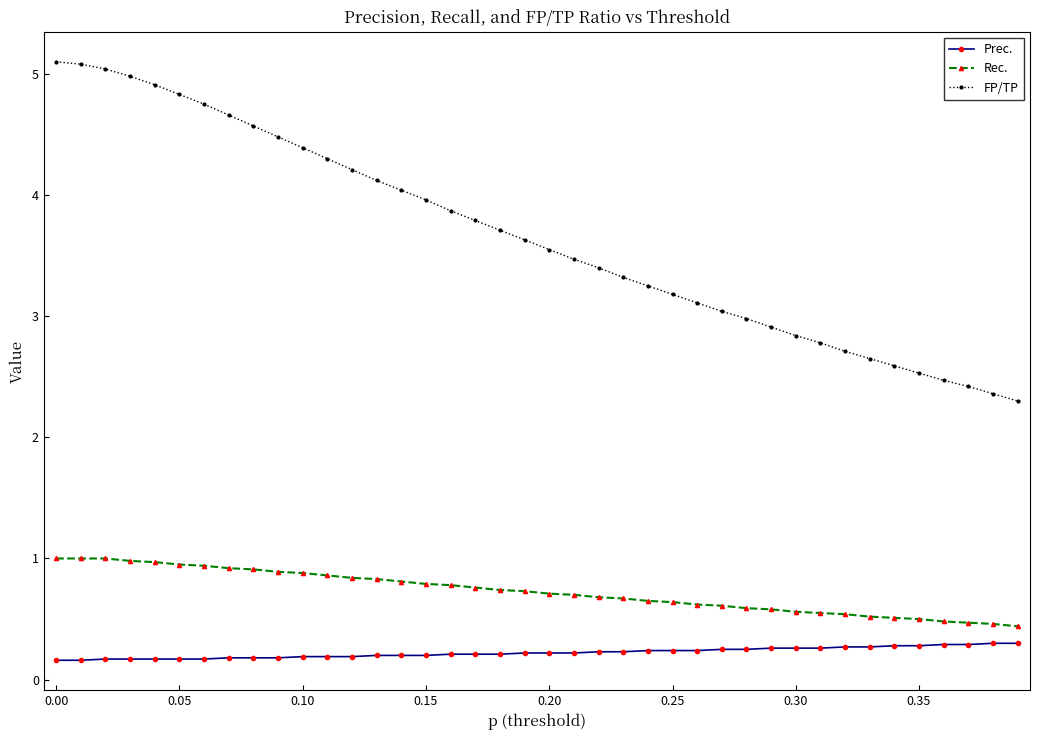

Which series has the largest total across all categories?

FP/TP